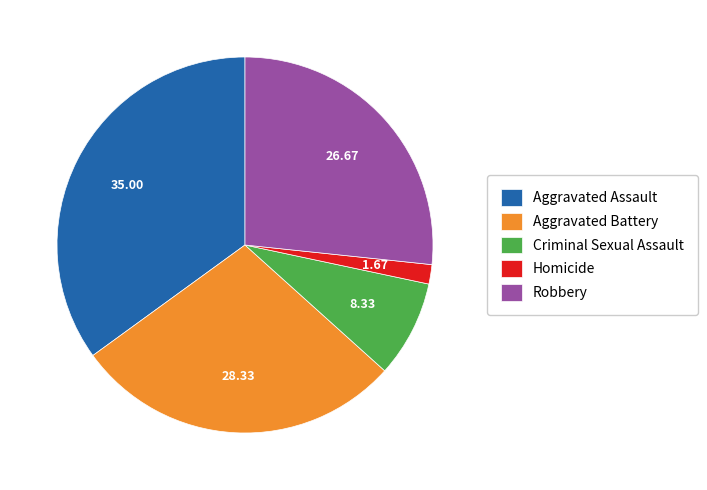

Which slice is the largest?

Aggravated Assault